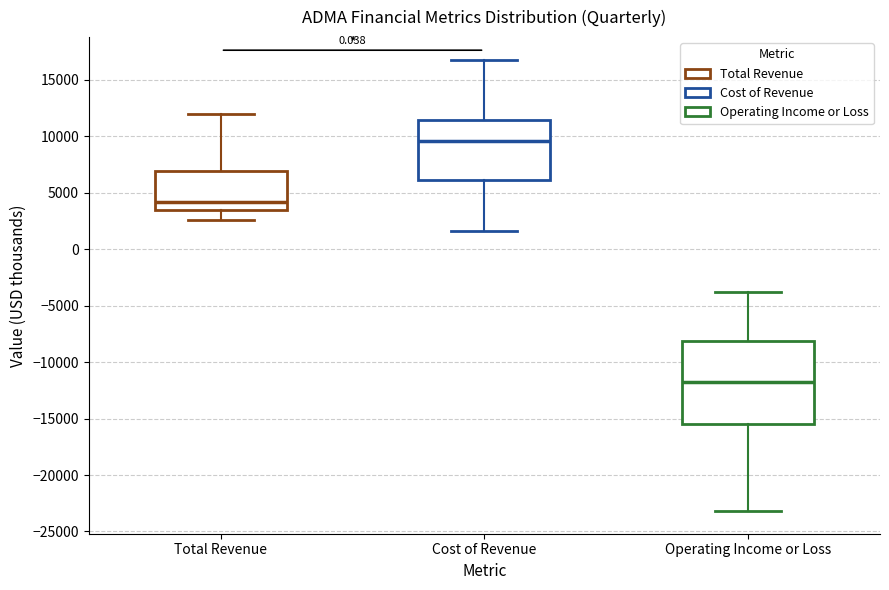

Reading left to right, transcribe this box plot: for each box, give where its median line is, the range the box spans, and where its two whiskers end, as read against the y-axis. The values are not printed on the chart, so give them approximately, as read against the axis.

Total Revenue: median 4000, box 3500 to 7000, whiskers 2500 to 12000
Cost of Revenue: median 9500, box 6000 to 11500, whiskers 1500 to 17000
Operating Income or Loss: median -12000, box -15500 to -8000, whiskers -23000 to -4000